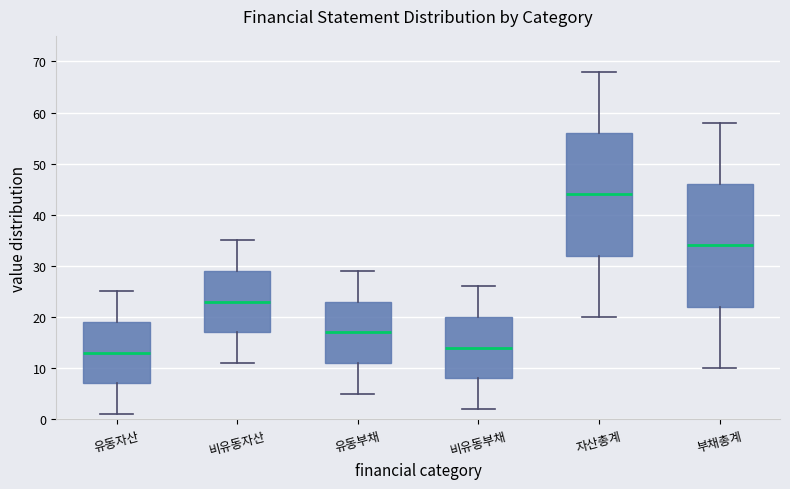

Which box has the lowest median line?

유동자산